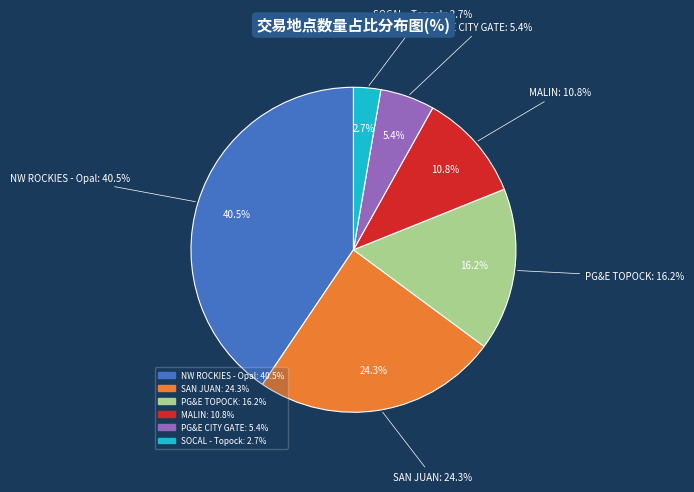

To the nearest percent, what is the difference between the PG&E TOPOCK and MALIN slice percentages?

5%